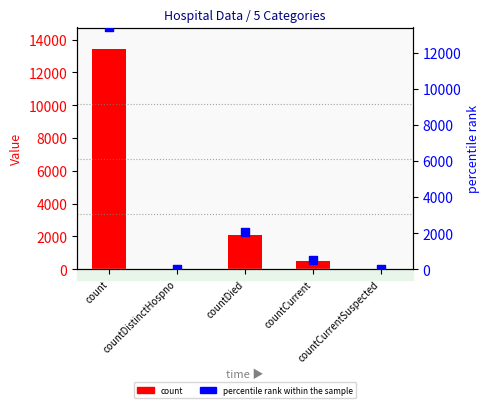

At which category is the sum across all series the highest?

count